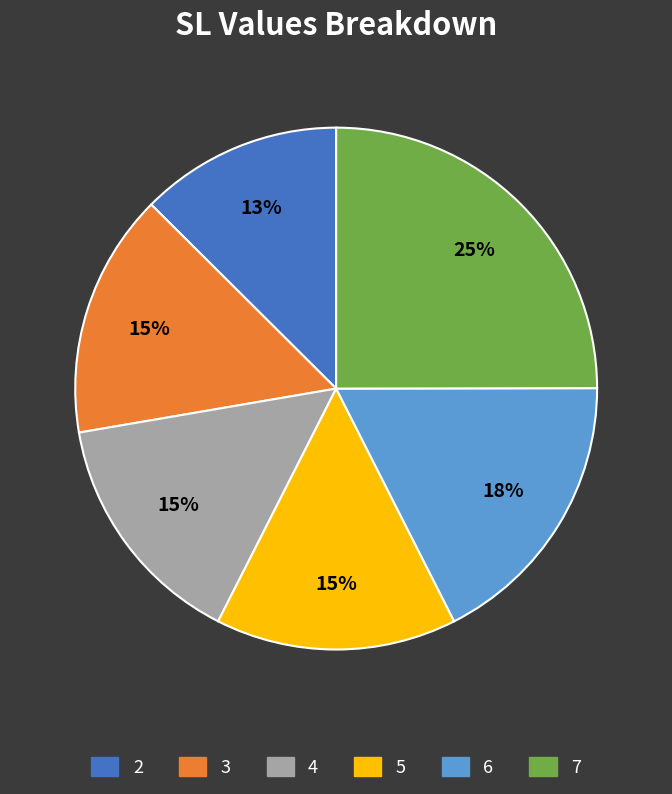

True or false: 2 accounts for 13% of the total.

True